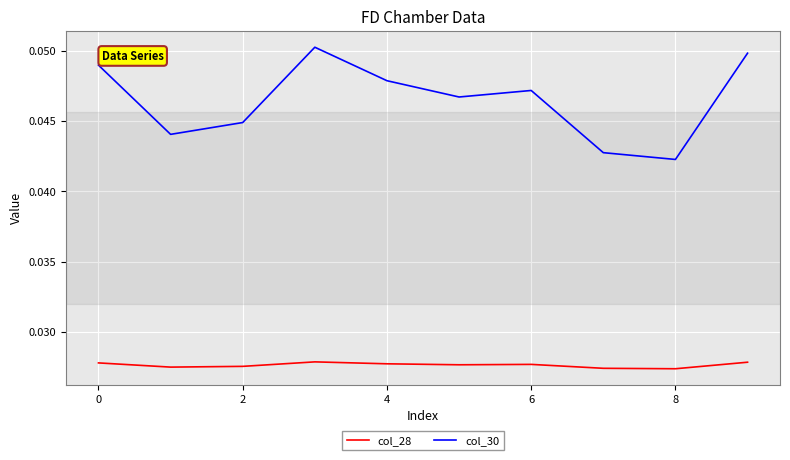

True or false: col_28 and col_30 intersect in this chart.

False